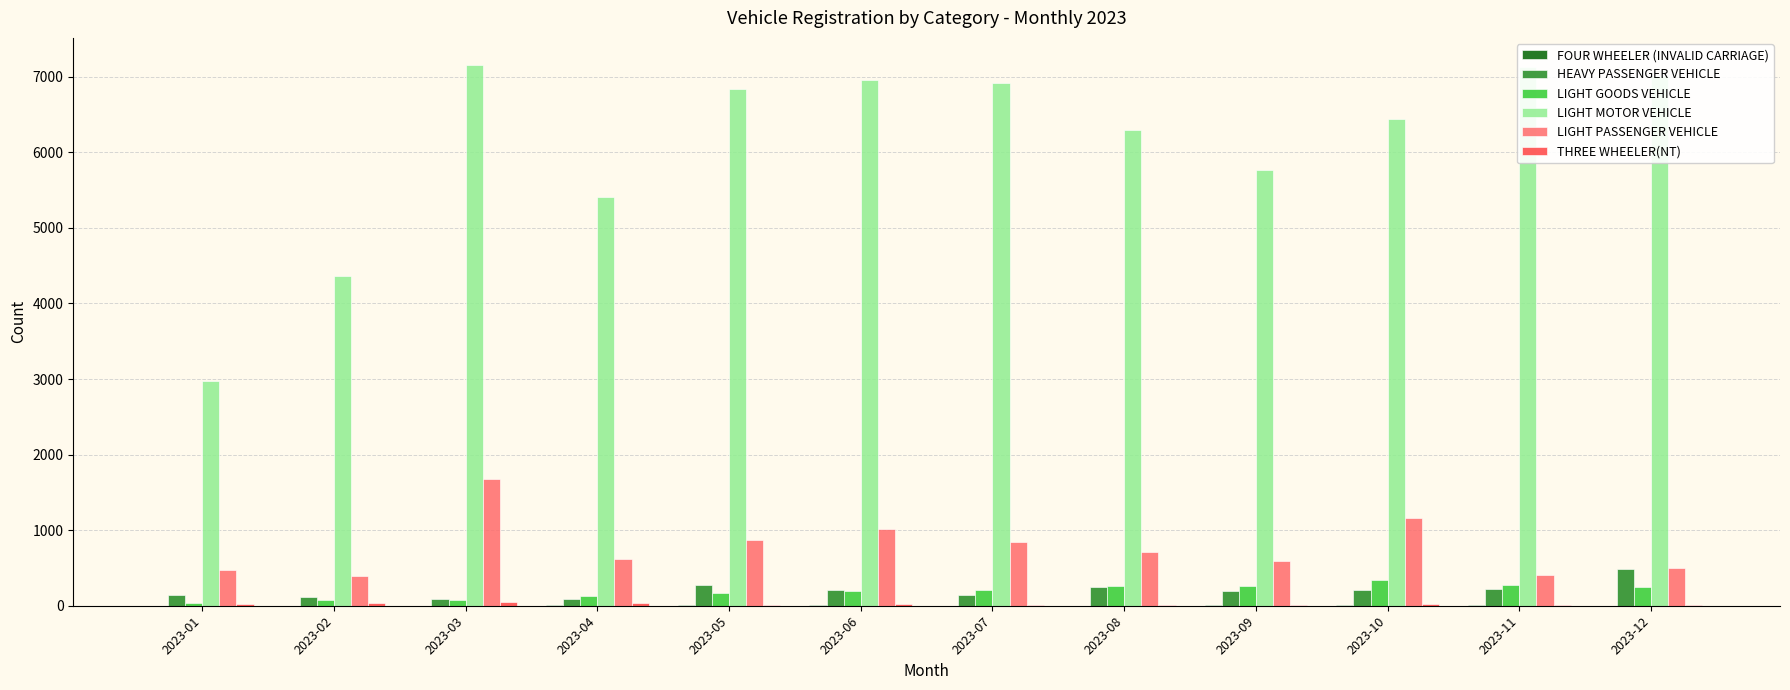

Which series changed the most between 2023-09 and 2023-10?

LIGHT MOTOR VEHICLE